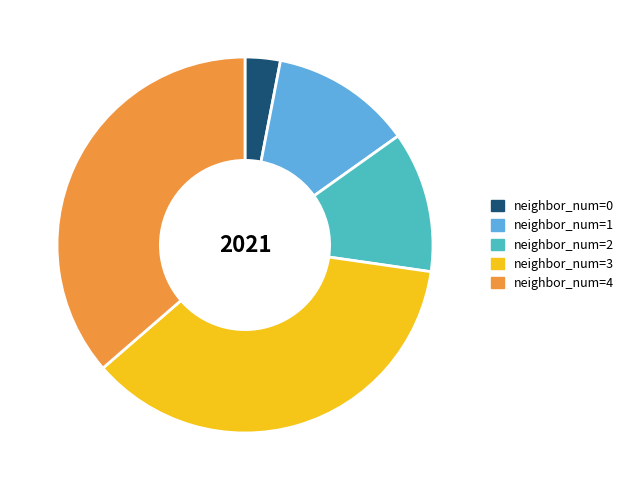

Do neighbor_num=3 and neighbor_num=2 together represent more than half of the pie?

No